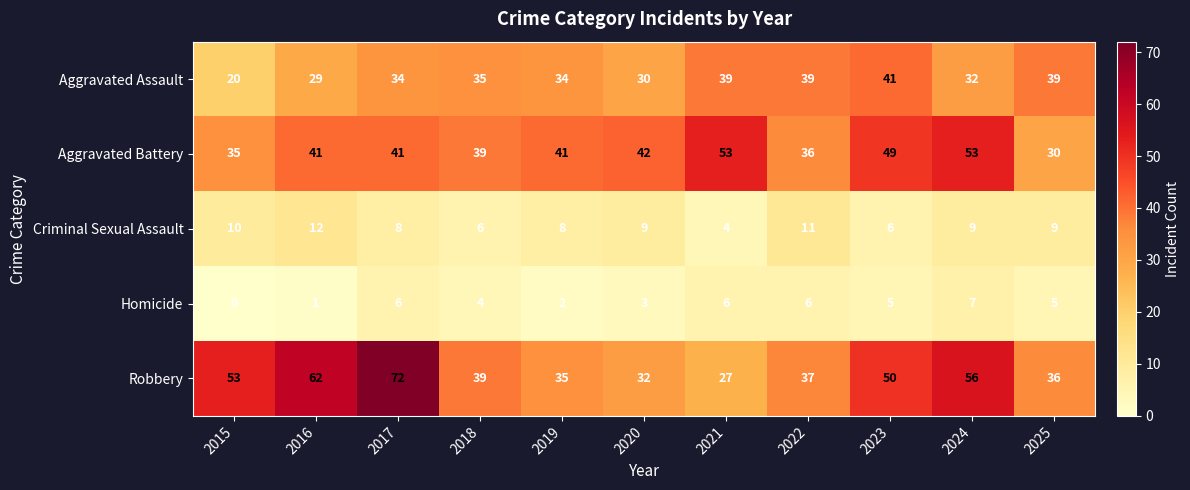

At how many categories does at least one series exceed 22?

11